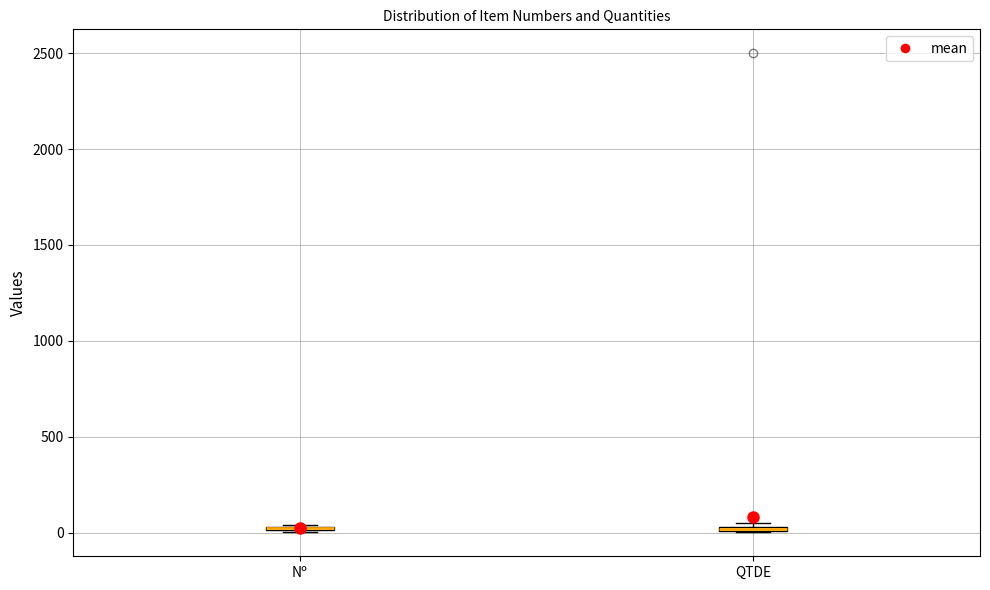

Where is the lower edge of the box for Nº on the y-axis? The values are not printed on the chart, so give them approximately, as read against the axis.

0